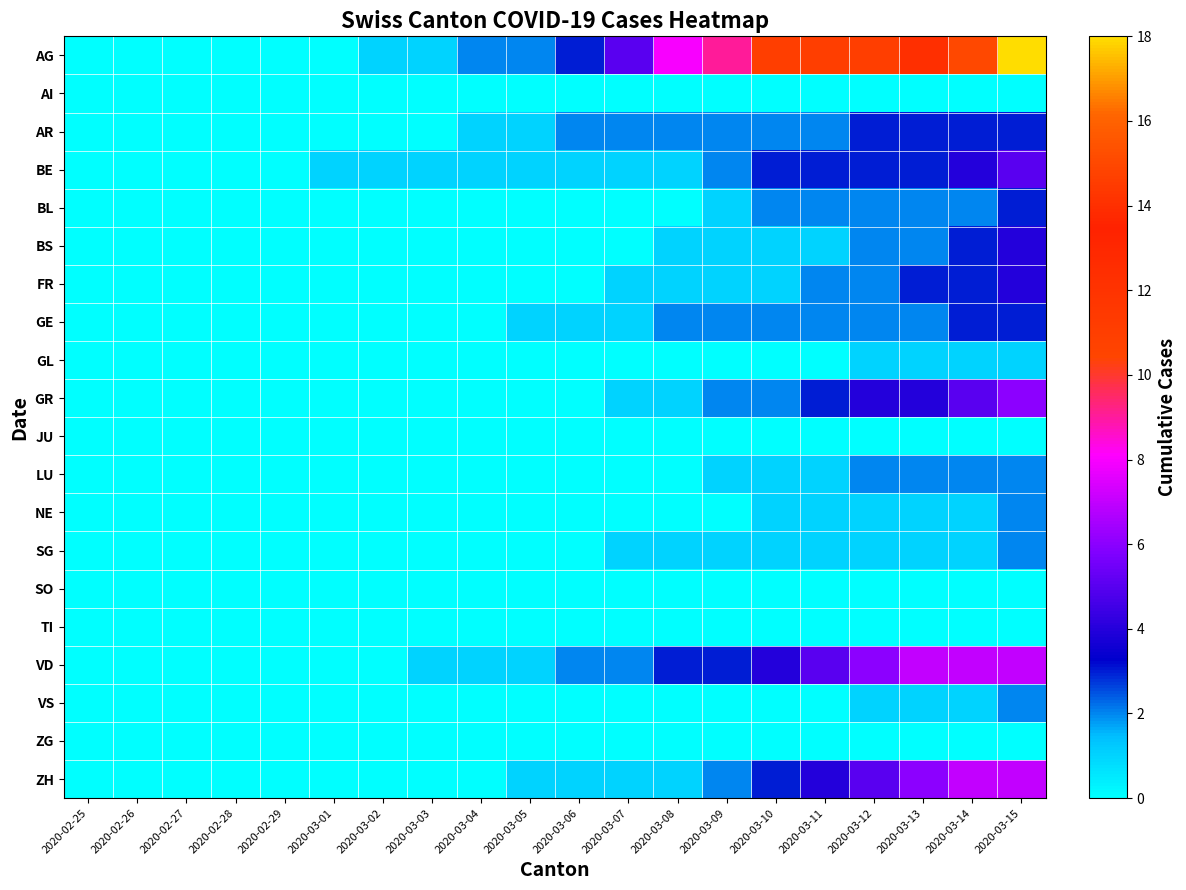

Reading left to right, what are all the values shown in this chart?

AG: 2020-02-25=0	2020-02-26=0	2020-02-27=0	2020-02-28=0	2020-02-29=0	2020-03-01=0	2020-03-02=1	2020-03-03=1	2020-03-04=2	2020-03-05=2	2020-03-06=3	2020-03-07=5	2020-03-08=8	2020-03-09=9	2020-03-10=11	2020-03-11=11	2020-03-12=11	2020-03-13=14	2020-03-14=15	2020-03-15=18
AI: 2020-02-25=0	2020-02-26=0	2020-02-27=0	2020-02-28=0	2020-02-29=0	2020-03-01=0	2020-03-02=0	2020-03-03=0	2020-03-04=0	2020-03-05=0	2020-03-06=0	2020-03-07=0	2020-03-08=0	2020-03-09=0	2020-03-10=0	2020-03-11=0	2020-03-12=0	2020-03-13=0	2020-03-14=0	2020-03-15=0
AR: 2020-02-25=0	2020-02-26=0	2020-02-27=0	2020-02-28=0	2020-02-29=0	2020-03-01=0	2020-03-02=0	2020-03-03=0	2020-03-04=1	2020-03-05=1	2020-03-06=2	2020-03-07=2	2020-03-08=2	2020-03-09=2	2020-03-10=2	2020-03-11=2	2020-03-12=3	2020-03-13=3	2020-03-14=3	2020-03-15=3
BE: 2020-02-25=0	2020-02-26=0	2020-02-27=0	2020-02-28=0	2020-02-29=0	2020-03-01=1	2020-03-02=1	2020-03-03=1	2020-03-04=1	2020-03-05=1	2020-03-06=1	2020-03-07=1	2020-03-08=1	2020-03-09=2	2020-03-10=3	2020-03-11=3	2020-03-12=3	2020-03-13=3	2020-03-14=4	2020-03-15=5
BL: 2020-02-25=0	2020-02-26=0	2020-02-27=0	2020-02-28=0	2020-02-29=0	2020-03-01=0	2020-03-02=0	2020-03-03=0	2020-03-04=0	2020-03-05=0	2020-03-06=0	2020-03-07=0	2020-03-08=0	2020-03-09=1	2020-03-10=2	2020-03-11=2	2020-03-12=2	2020-03-13=2	2020-03-14=2	2020-03-15=3
BS: 2020-02-25=0	2020-02-26=0	2020-02-27=0	2020-02-28=0	2020-02-29=0	2020-03-01=0	2020-03-02=0	2020-03-03=0	2020-03-04=0	2020-03-05=0	2020-03-06=0	2020-03-07=0	2020-03-08=1	2020-03-09=1	2020-03-10=1	2020-03-11=1	2020-03-12=2	2020-03-13=2	2020-03-14=3	2020-03-15=4
FR: 2020-02-25=0	2020-02-26=0	2020-02-27=0	2020-02-28=0	2020-02-29=0	2020-03-01=0	2020-03-02=0	2020-03-03=0	2020-03-04=0	2020-03-05=0	2020-03-06=0	2020-03-07=1	2020-03-08=1	2020-03-09=1	2020-03-10=1	2020-03-11=2	2020-03-12=2	2020-03-13=3	2020-03-14=3	2020-03-15=4
GE: 2020-02-25=0	2020-02-26=0	2020-02-27=0	2020-02-28=0	2020-02-29=0	2020-03-01=0	2020-03-02=0	2020-03-03=0	2020-03-04=0	2020-03-05=1	2020-03-06=1	2020-03-07=1	2020-03-08=2	2020-03-09=2	2020-03-10=2	2020-03-11=2	2020-03-12=2	2020-03-13=2	2020-03-14=3	2020-03-15=3
GL: 2020-02-25=0	2020-02-26=0	2020-02-27=0	2020-02-28=0	2020-02-29=0	2020-03-01=0	2020-03-02=0	2020-03-03=0	2020-03-04=0	2020-03-05=0	2020-03-06=0	2020-03-07=0	2020-03-08=0	2020-03-09=0	2020-03-10=0	2020-03-11=0	2020-03-12=1	2020-03-13=1	2020-03-14=1	2020-03-15=1
GR: 2020-02-25=0	2020-02-26=0	2020-02-27=0	2020-02-28=0	2020-02-29=0	2020-03-01=0	2020-03-02=0	2020-03-03=0	2020-03-04=0	2020-03-05=0	2020-03-06=0	2020-03-07=1	2020-03-08=1	2020-03-09=2	2020-03-10=2	2020-03-11=3	2020-03-12=4	2020-03-13=4	2020-03-14=5	2020-03-15=6
JU: 2020-02-25=0	2020-02-26=0	2020-02-27=0	2020-02-28=0	2020-02-29=0	2020-03-01=0	2020-03-02=0	2020-03-03=0	2020-03-04=0	2020-03-05=0	2020-03-06=0	2020-03-07=0	2020-03-08=0	2020-03-09=0	2020-03-10=0	2020-03-11=0	2020-03-12=0	2020-03-13=0	2020-03-14=0	2020-03-15=0
LU: 2020-02-25=0	2020-02-26=0	2020-02-27=0	2020-02-28=0	2020-02-29=0	2020-03-01=0	2020-03-02=0	2020-03-03=0	2020-03-04=0	2020-03-05=0	2020-03-06=0	2020-03-07=0	2020-03-08=0	2020-03-09=1	2020-03-10=1	2020-03-11=1	2020-03-12=2	2020-03-13=2	2020-03-14=2	2020-03-15=2
NE: 2020-02-25=0	2020-02-26=0	2020-02-27=0	2020-02-28=0	2020-02-29=0	2020-03-01=0	2020-03-02=0	2020-03-03=0	2020-03-04=0	2020-03-05=0	2020-03-06=0	2020-03-07=0	2020-03-08=0	2020-03-09=0	2020-03-10=1	2020-03-11=1	2020-03-12=1	2020-03-13=1	2020-03-14=1	2020-03-15=2
SG: 2020-02-25=0	2020-02-26=0	2020-02-27=0	2020-02-28=0	2020-02-29=0	2020-03-01=0	2020-03-02=0	2020-03-03=0	2020-03-04=0	2020-03-05=0	2020-03-06=0	2020-03-07=1	2020-03-08=1	2020-03-09=1	2020-03-10=1	2020-03-11=1	2020-03-12=1	2020-03-13=1	2020-03-14=1	2020-03-15=2
SO: 2020-02-25=0	2020-02-26=0	2020-02-27=0	2020-02-28=0	2020-02-29=0	2020-03-01=0	2020-03-02=0	2020-03-03=0	2020-03-04=0	2020-03-05=0	2020-03-06=0	2020-03-07=0	2020-03-08=0	2020-03-09=0	2020-03-10=0	2020-03-11=0	2020-03-12=0	2020-03-13=0	2020-03-14=0	2020-03-15=0
TI: 2020-02-25=0	2020-02-26=0	2020-02-27=0	2020-02-28=0	2020-02-29=0	2020-03-01=0	2020-03-02=0	2020-03-03=0	2020-03-04=0	2020-03-05=0	2020-03-06=0	2020-03-07=0	2020-03-08=0	2020-03-09=0	2020-03-10=0	2020-03-11=0	2020-03-12=0	2020-03-13=0	2020-03-14=0	2020-03-15=0
VD: 2020-02-25=0	2020-02-26=0	2020-02-27=0	2020-02-28=0	2020-02-29=0	2020-03-01=0	2020-03-02=0	2020-03-03=1	2020-03-04=1	2020-03-05=1	2020-03-06=2	2020-03-07=2	2020-03-08=3	2020-03-09=3	2020-03-10=4	2020-03-11=5	2020-03-12=6	2020-03-13=7	2020-03-14=7	2020-03-15=7
VS: 2020-02-25=0	2020-02-26=0	2020-02-27=0	2020-02-28=0	2020-02-29=0	2020-03-01=0	2020-03-02=0	2020-03-03=0	2020-03-04=0	2020-03-05=0	2020-03-06=0	2020-03-07=0	2020-03-08=0	2020-03-09=0	2020-03-10=0	2020-03-11=0	2020-03-12=1	2020-03-13=1	2020-03-14=1	2020-03-15=2
ZG: 2020-02-25=0	2020-02-26=0	2020-02-27=0	2020-02-28=0	2020-02-29=0	2020-03-01=0	2020-03-02=0	2020-03-03=0	2020-03-04=0	2020-03-05=0	2020-03-06=0	2020-03-07=0	2020-03-08=0	2020-03-09=0	2020-03-10=0	2020-03-11=0	2020-03-12=0	2020-03-13=0	2020-03-14=0	2020-03-15=0
ZH: 2020-02-25=0	2020-02-26=0	2020-02-27=0	2020-02-28=0	2020-02-29=0	2020-03-01=0	2020-03-02=0	2020-03-03=0	2020-03-04=0	2020-03-05=1	2020-03-06=1	2020-03-07=1	2020-03-08=1	2020-03-09=2	2020-03-10=3	2020-03-11=4	2020-03-12=5	2020-03-13=6	2020-03-14=7	2020-03-15=7